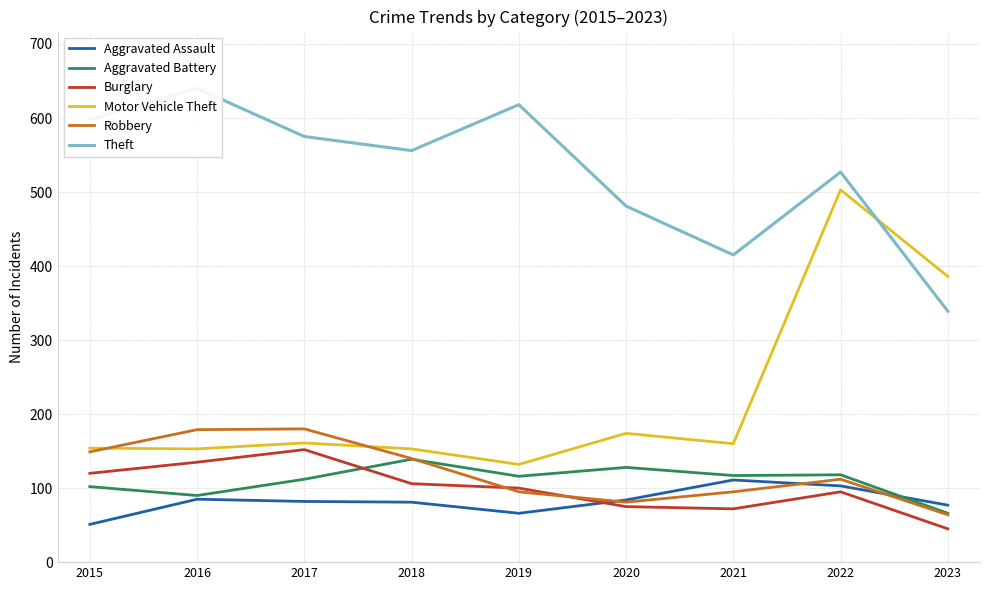

True or false: Theft and Aggravated Battery cross at least once.

False